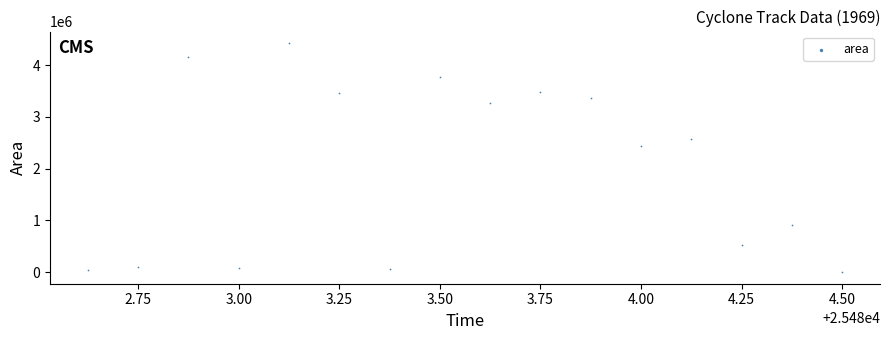

What Y value in the scatter plot is closest to 2213750?

2443750